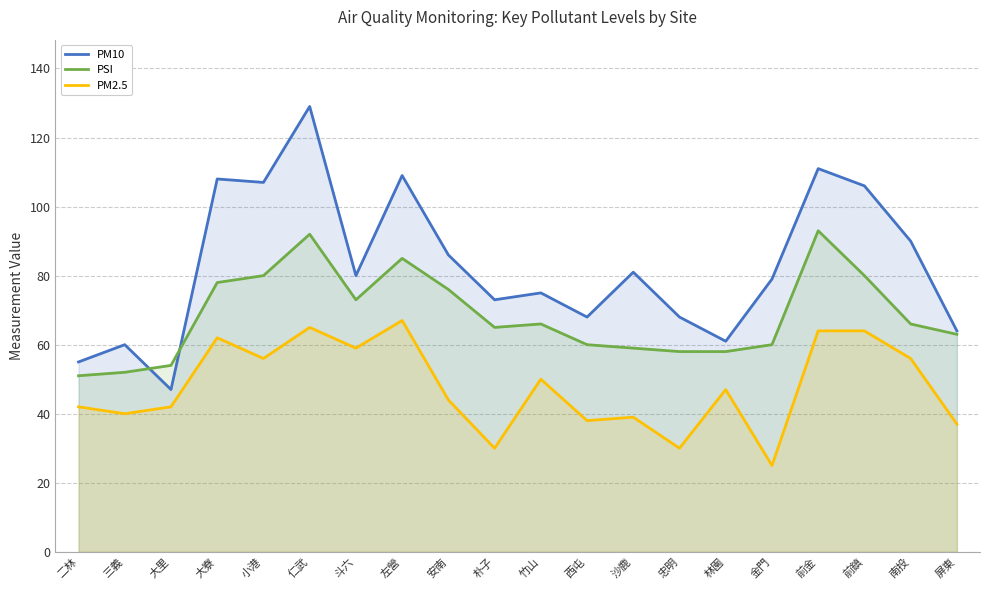

At 沙鹿, list the series in order from largest to smallest.

PM10, PSI, PM2.5